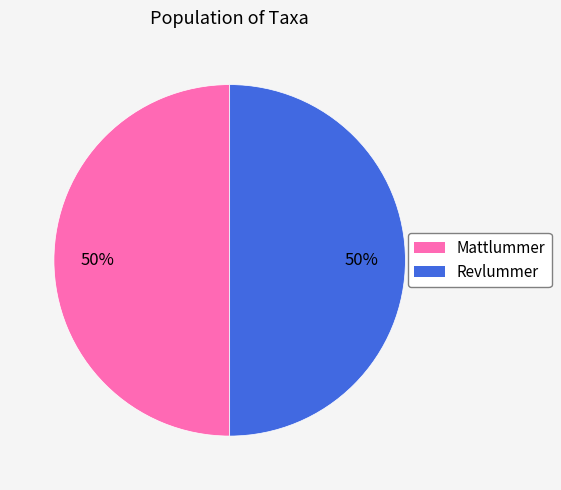

To the nearest percent, what is the average slice percentage?

50%